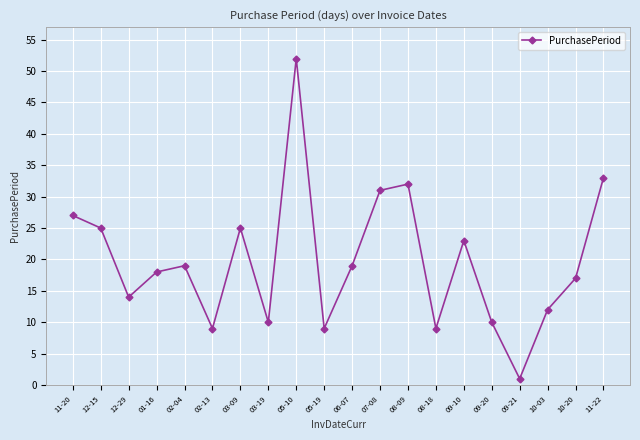

Between 02-04 and 03-19, which is larger?

02-04